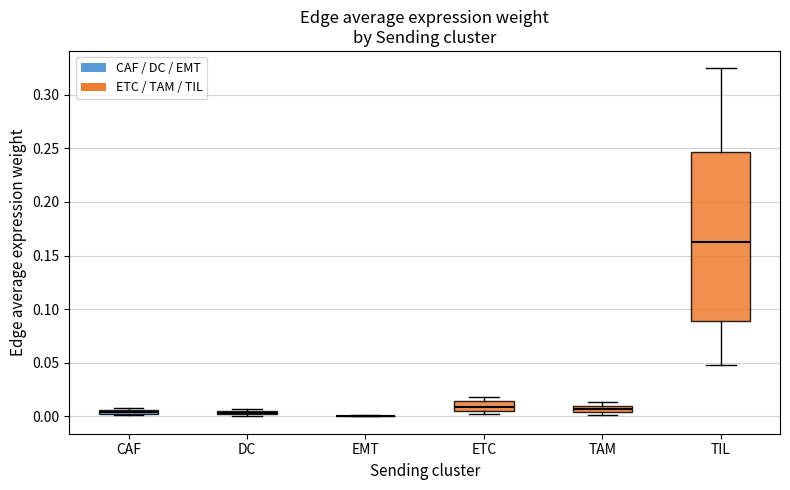

Which box is the tallest, from its lower edge to its upper edge?

TIL